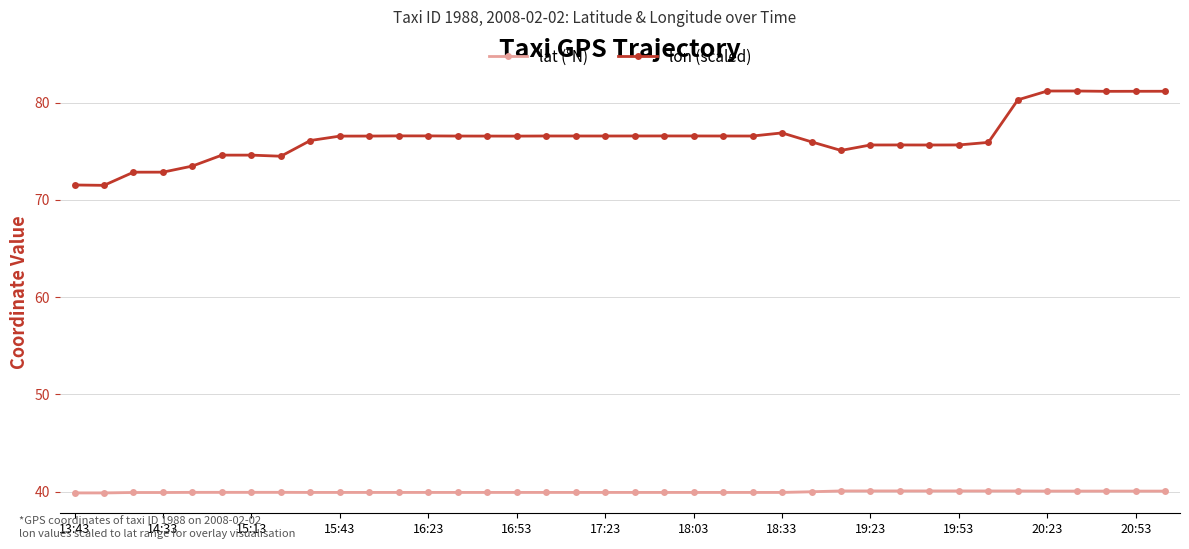

At which category is the sum across all series the highest?

34